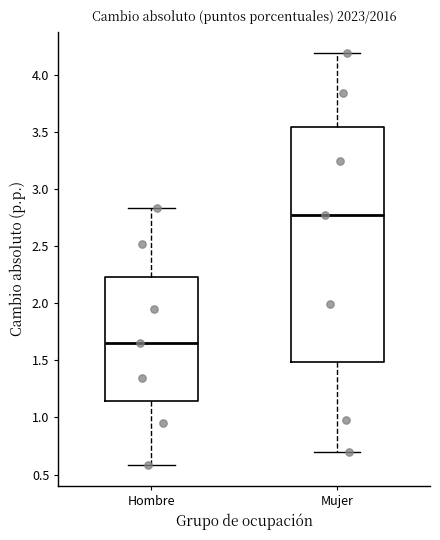

Which box's median line is the highest?

Mujer